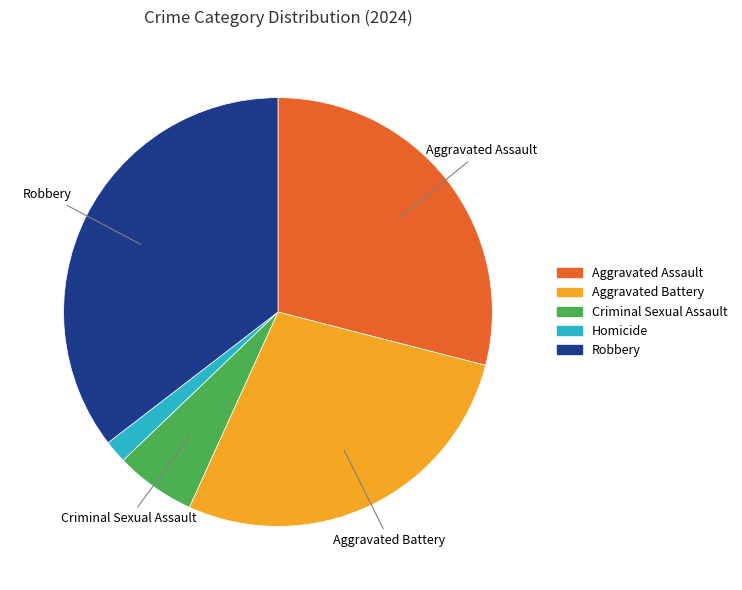

Is the sum of Criminal Sexual Assault and Homicide greater than half?

No